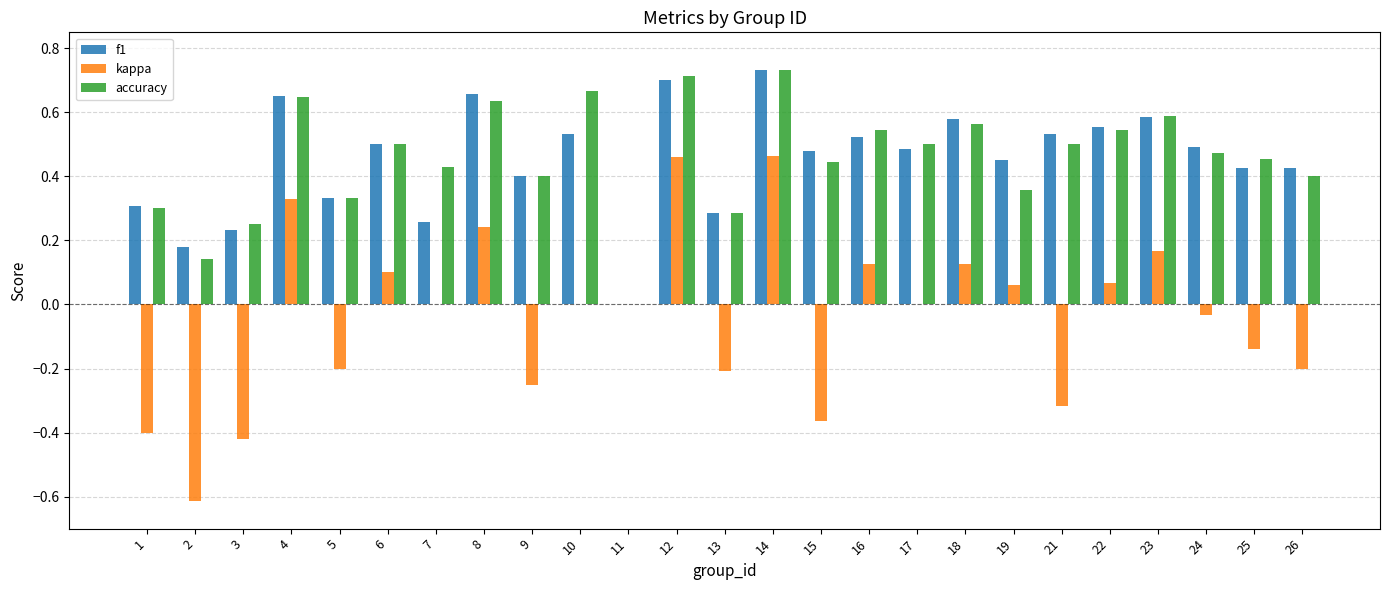

Which category has the highest value in the f1 series?

14